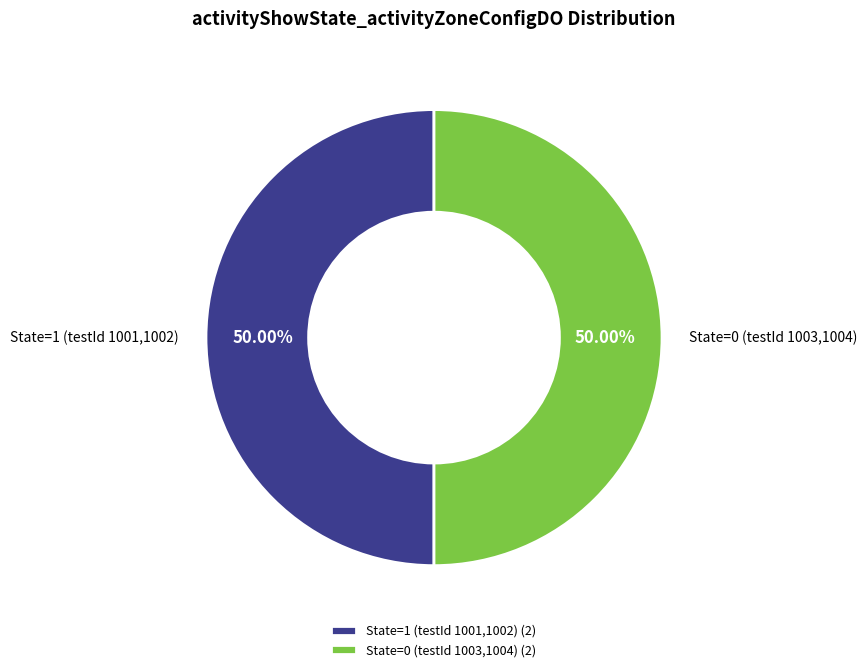

Approximately how many times larger is the value at State=0 (testId 1003,1004) compared to State=1 (testId 1001,1002)?

1.0